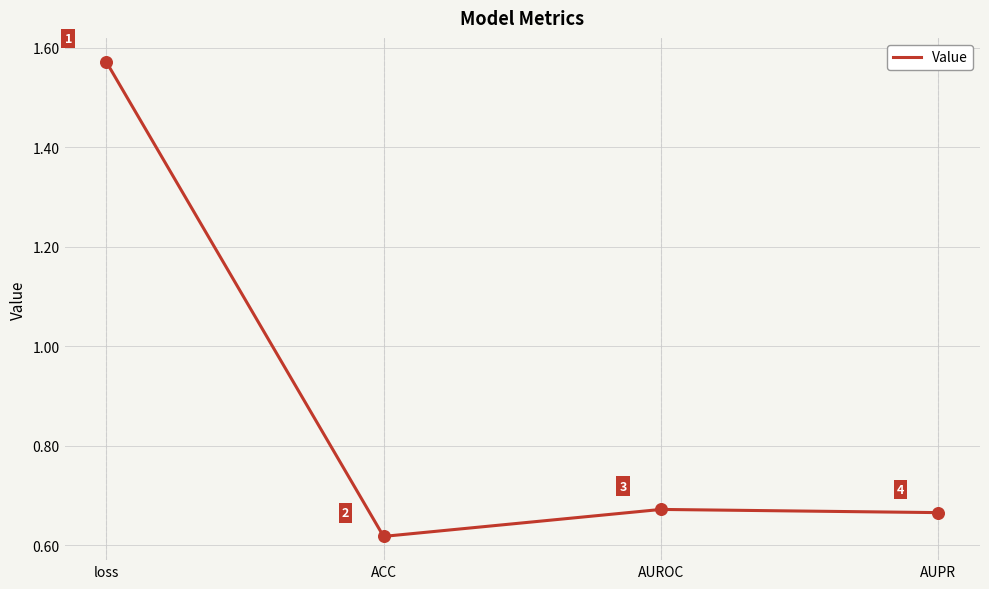

Which has a higher value, AUPR or loss?

loss